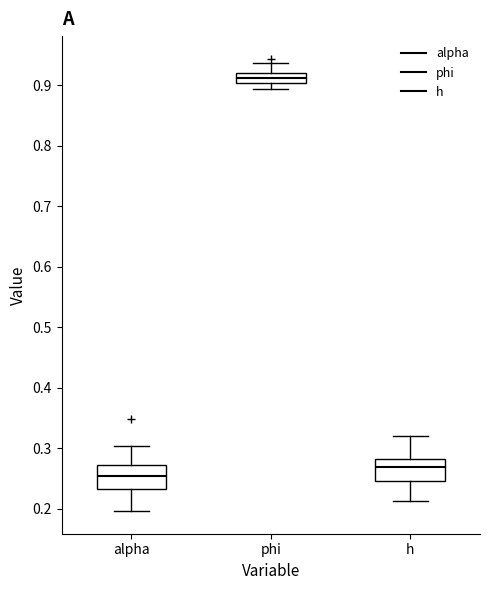

Reading left to right, transcribe this box plot: for each box, give where its median line is, the range the box spans, and where its two whiskers end, as read against the y-axis. The values are not printed on the chart, so give them approximately, as read against the axis.

alpha: median 0.25, box 0.23 to 0.27, whiskers 0.20 to 0.30
phi: median 0.91, box 0.90 to 0.92, whiskers 0.89 to 0.94
h: median 0.27, box 0.25 to 0.28, whiskers 0.21 to 0.32